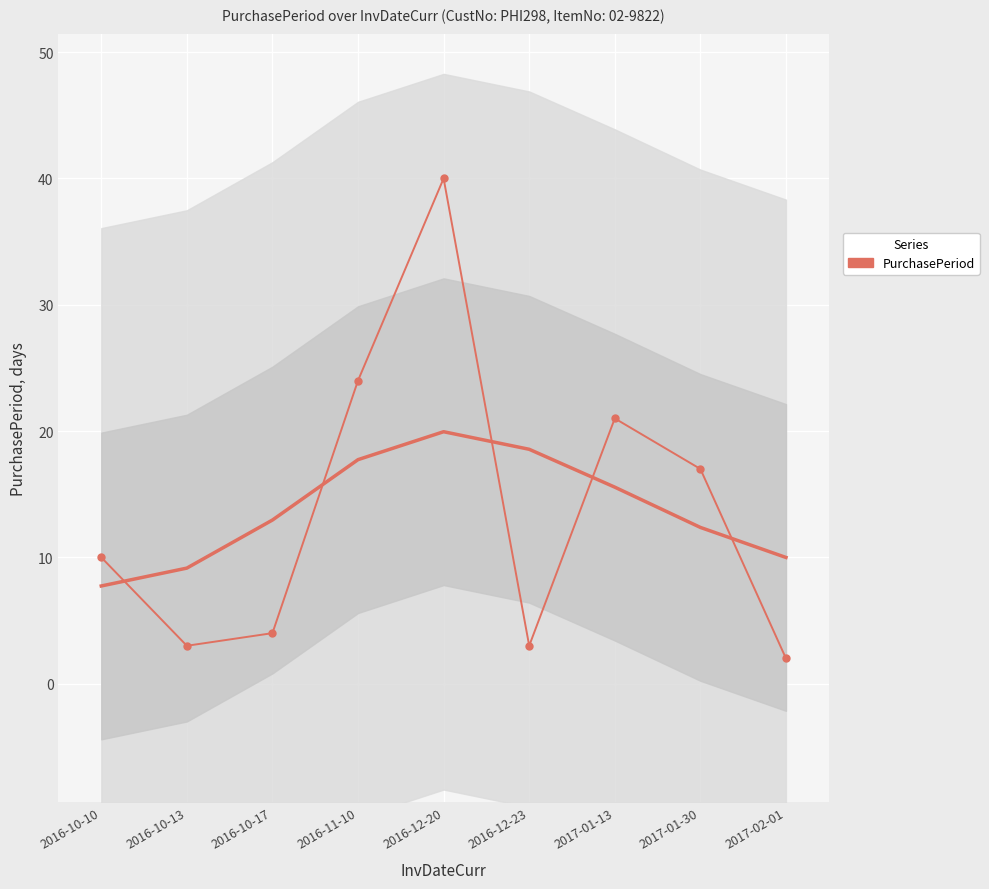

What is the change in value from 2017-01-13 to 2017-01-30?

-4